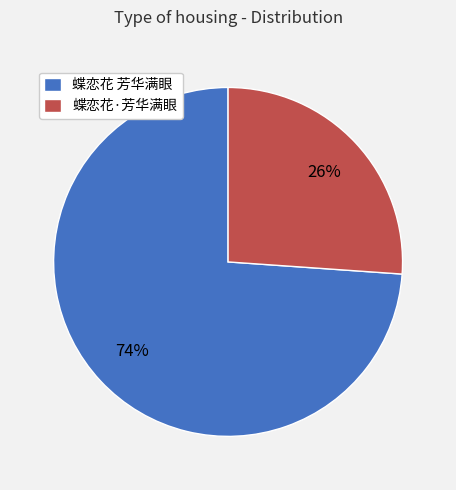

How many slices are in this pie chart?

2